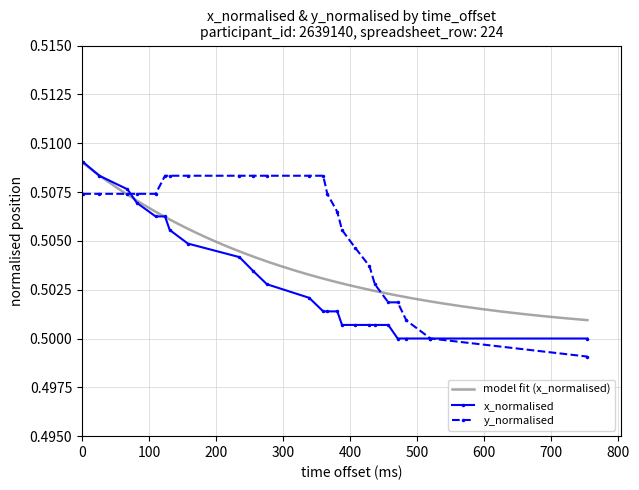

Reading right to left, list all the values displayed in this chart.

x_normalised: 0.5	0.5	0.5	0.5	0.5	0.5	0.5	0.5	0.5	0.5	0.5	0.5	0.5	0.5	0.5	0.5	0.5	0.5	0.5	0.5	0.5	0.5	0.5	0.5
y_normalised: 0.5	0.5	0.5	0.5	0.5	0.5	0.5	0.5	0.5	0.5	0.5	0.5	0.5	0.5	0.5	0.5	0.5	0.5	0.5	0.5	0.5	0.5	0.5	0.5